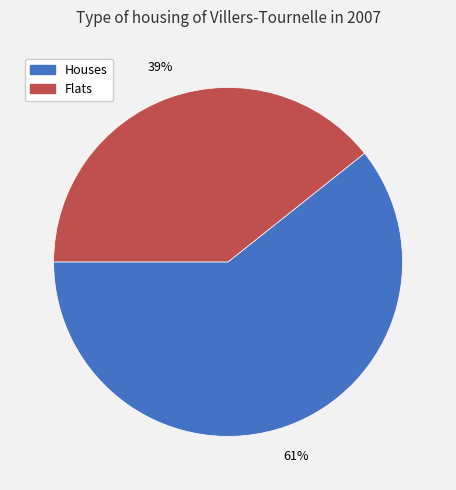

Rank the categories by value from highest to lowest.

Houses, Flats